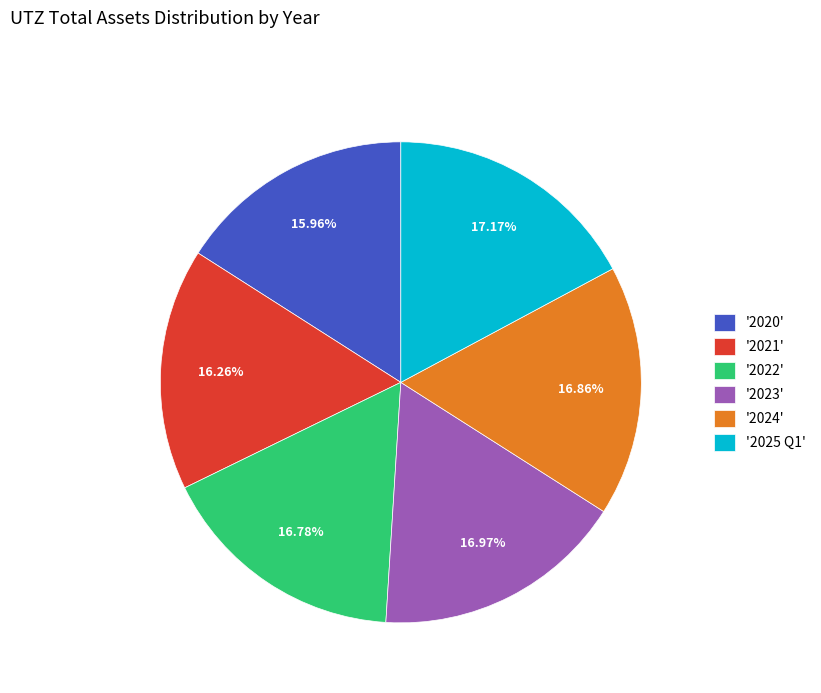

Does '2025 Q1' represent more than half of the total?

No